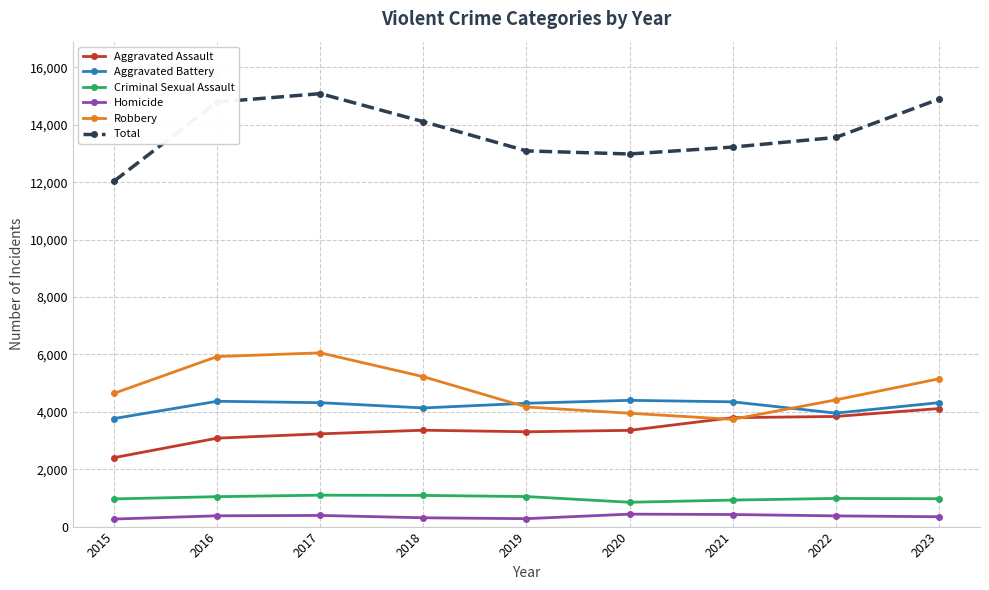

Is it true that Criminal Sexual Assault equals 1047 at 2019?

True